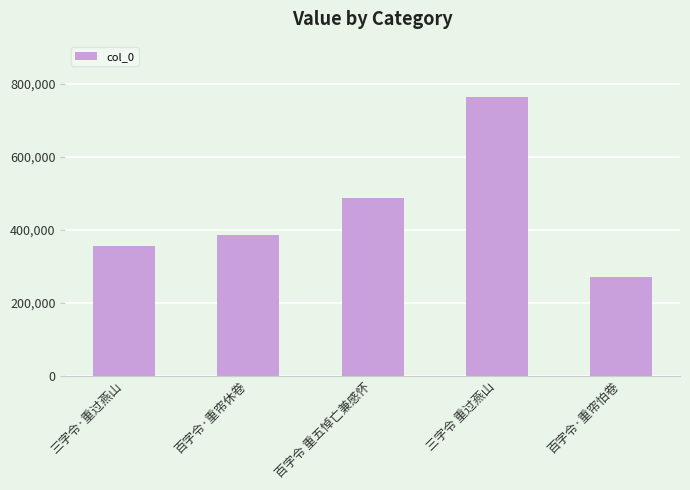

At which label is the value closest to 516656?

百字令 重五悼亡兼感怀